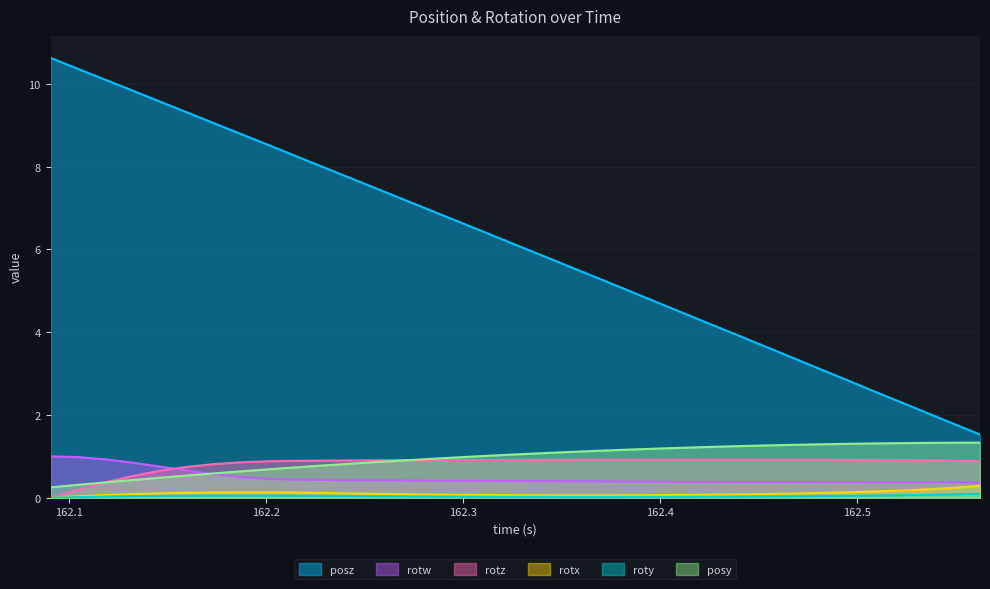

True or false: posz and rotz cross at least once.

False